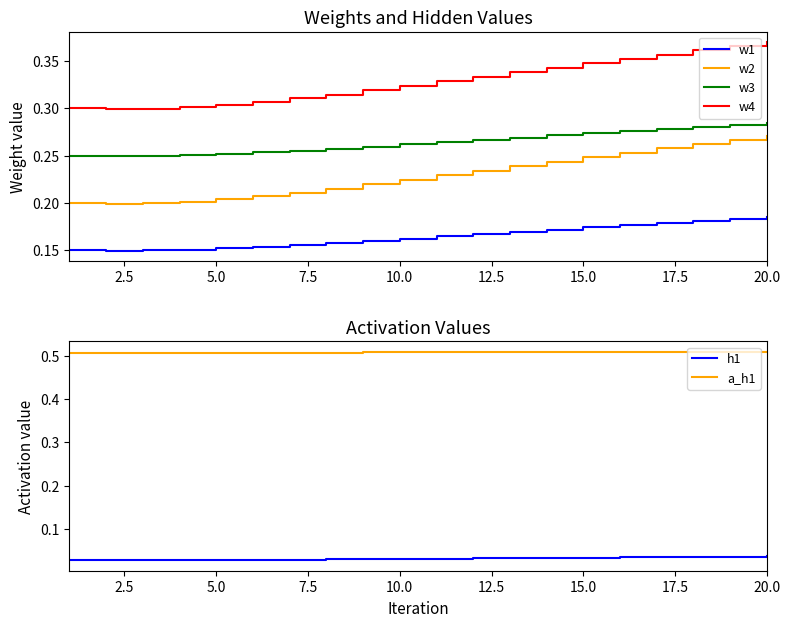

True or false: w1 and w2 intersect in this chart.

False